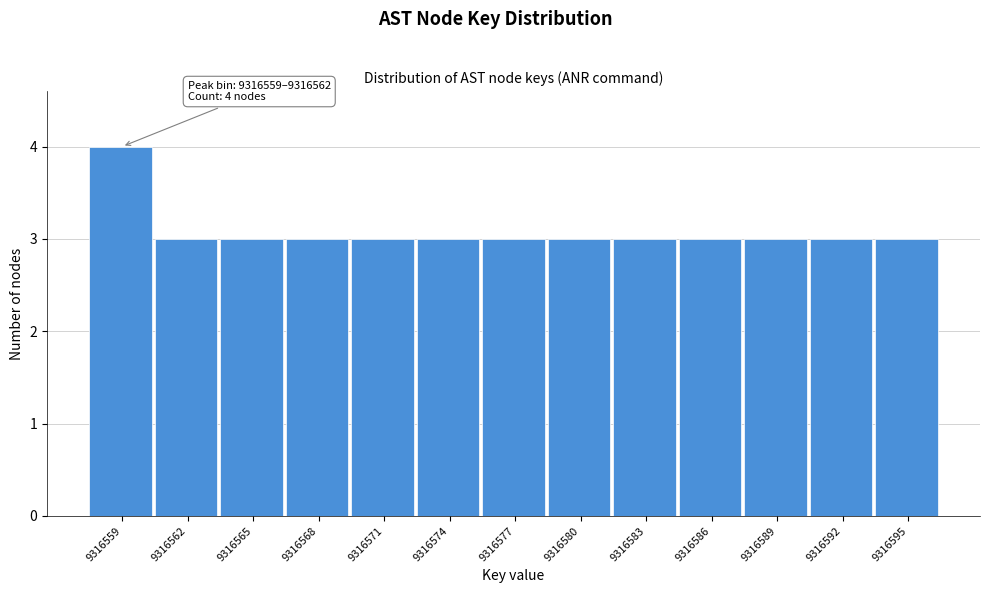

Reading left to right, list all the values displayed in this chart.

4	3	3	3	3	3	3	3	3	3	3	3	3